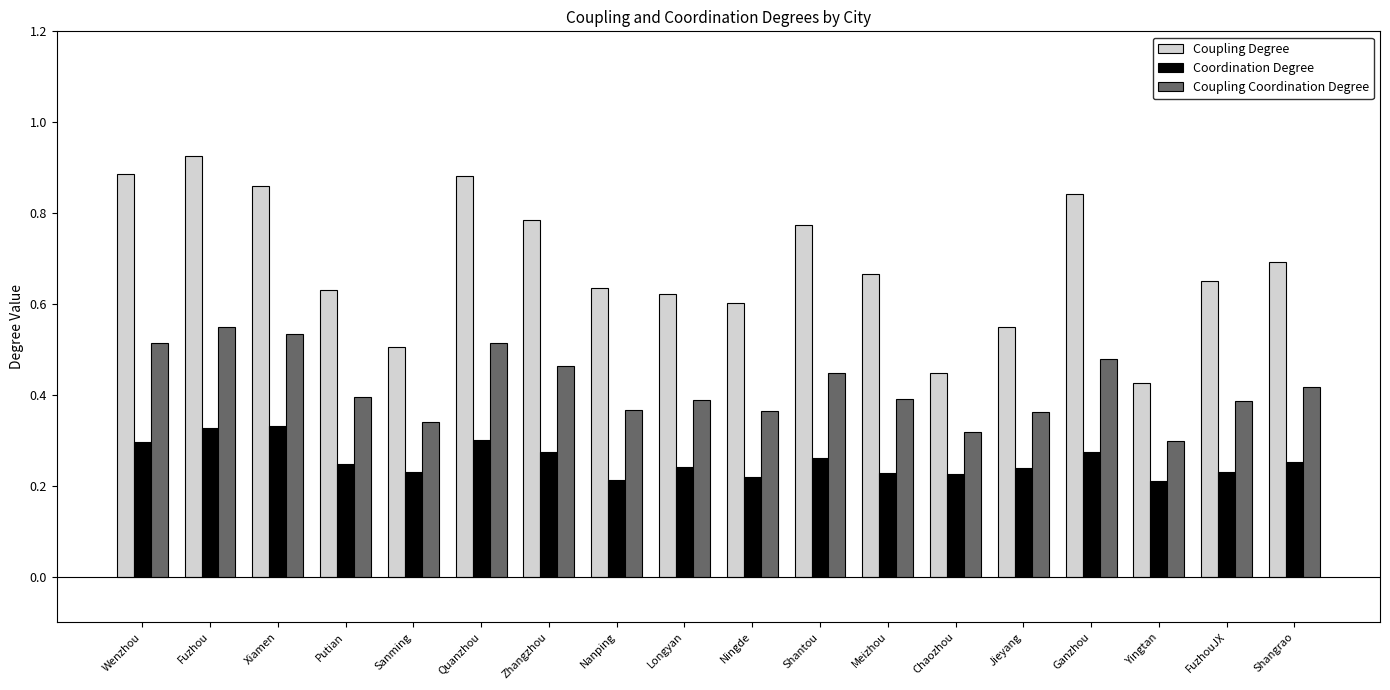

At which label does Coupling Degree reach its peak?

Fuzhou